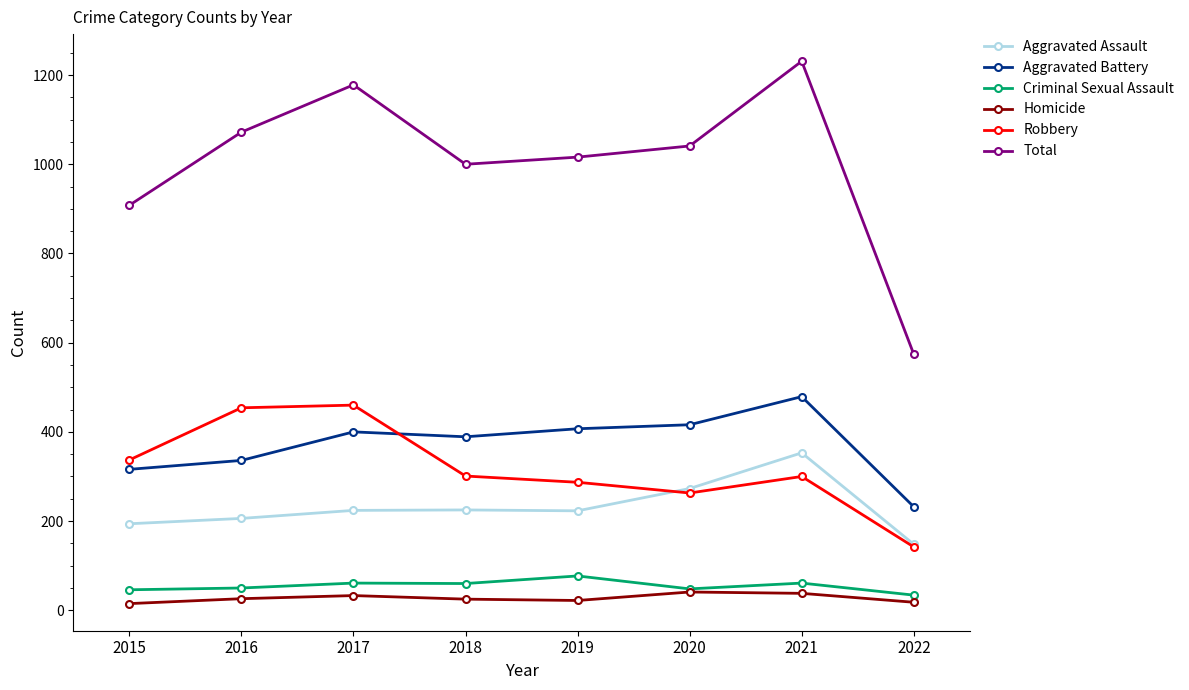

What is the difference between the highest and lowest values at 2017?

1145